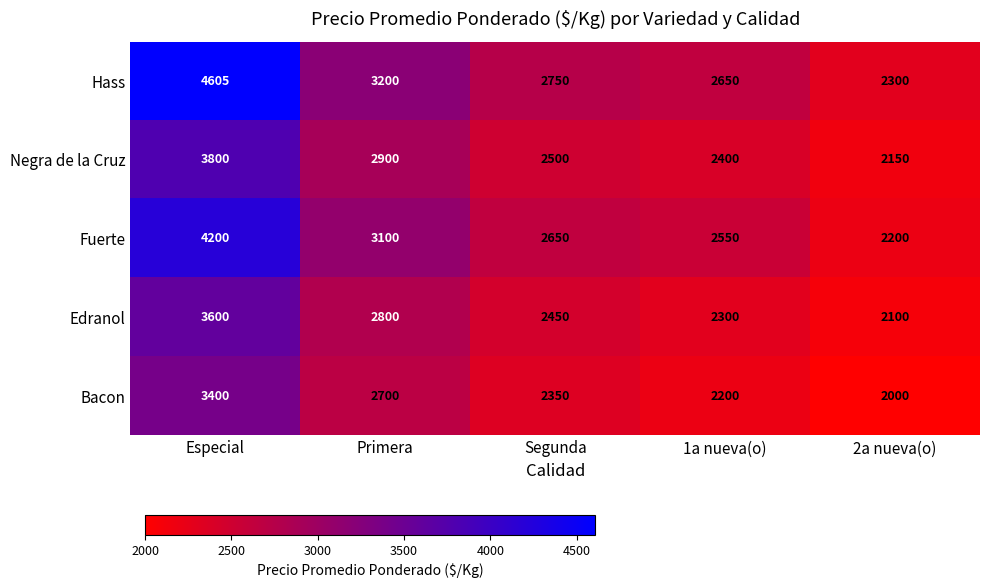

True or false: Negra de la Cruz has a value of 2500 at Segunda.

True